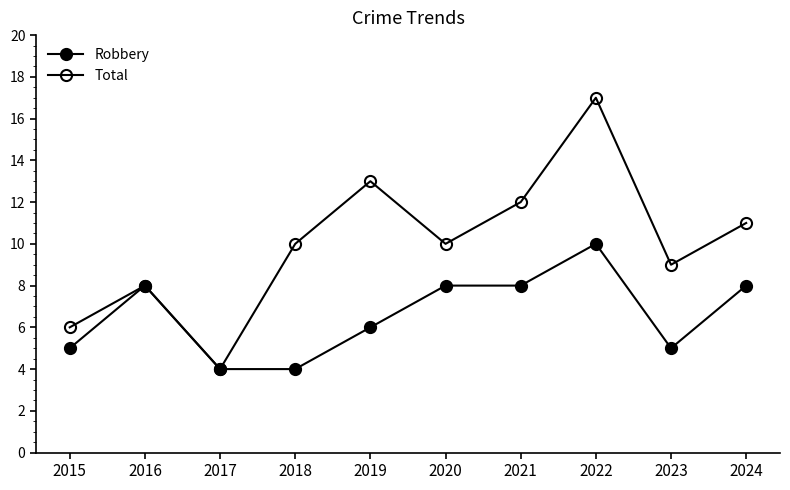

What is the difference between the second highest and minimum values in the Robbery series?

4